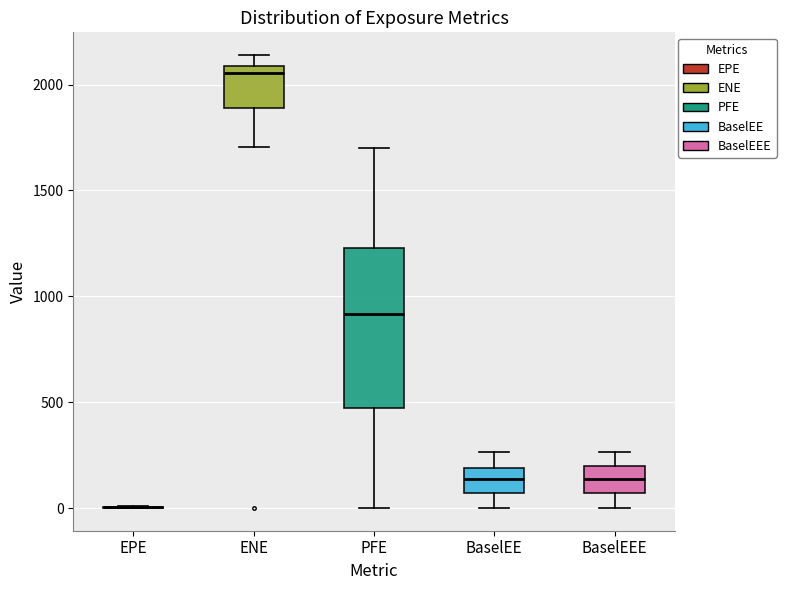

Reading left to right, read every box against the y-axis: the position of its median line, the range the box covers, and the ends of its whiskers. The values are not printed on the chart, so give them approximately, as read against the axis.

EPE: box collapsed to a line at 0, whiskers 0 to 0
ENE: median 2050, box 1900 to 2100, whiskers 1700 to 2150
PFE: median 900, box 450 to 1250, whiskers 0 to 1700
BaselEE: median 150, box 50 to 200, whiskers 0 to 250
BaselEEE: median 150, box 50 to 200, whiskers 0 to 250